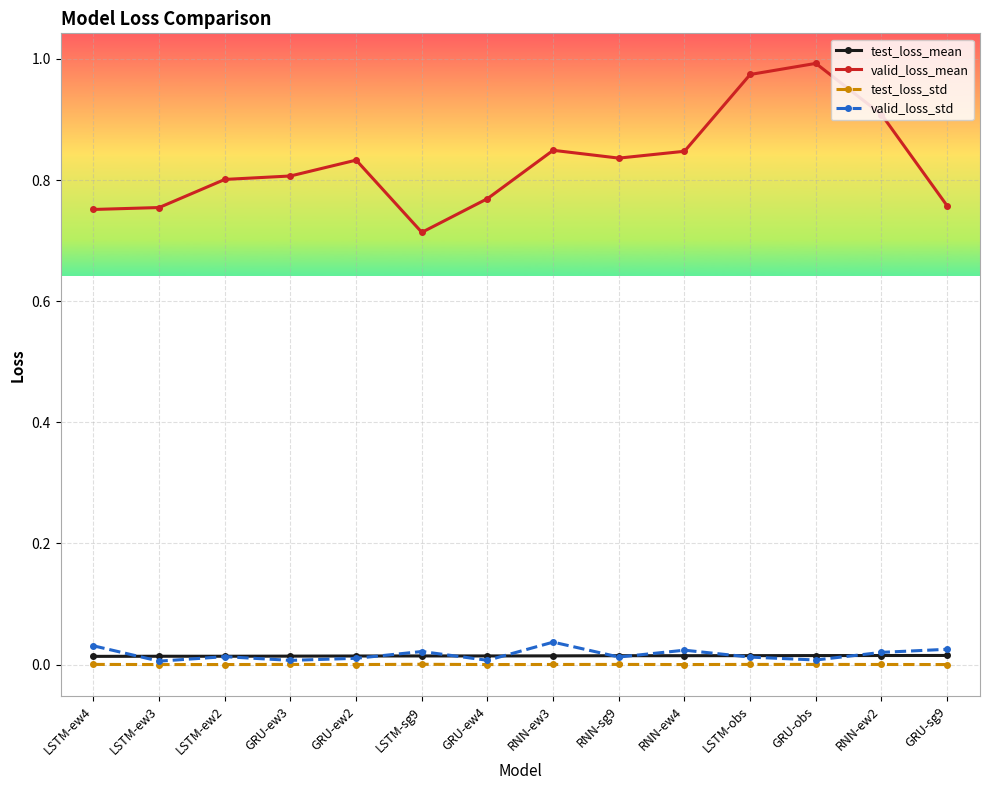

True or false: test_loss_std and valid_loss_mean intersect in this chart.

False